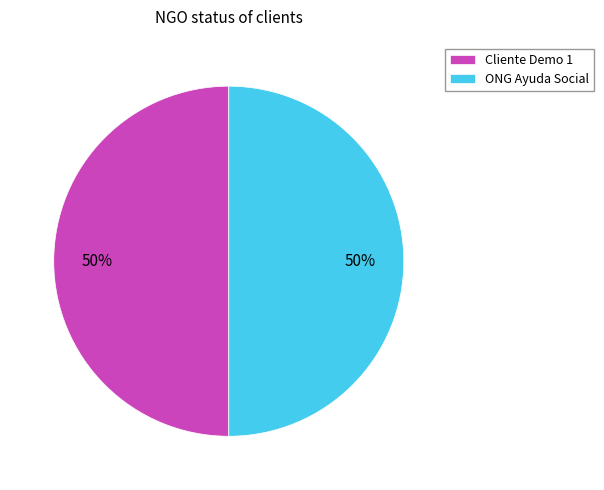

To the nearest percent, what is the difference between the largest and smallest slice percentages?

0%